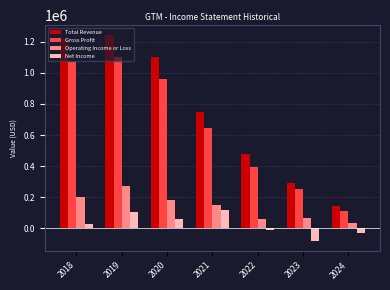

At how many categories does at least one series exceed 549445?

4